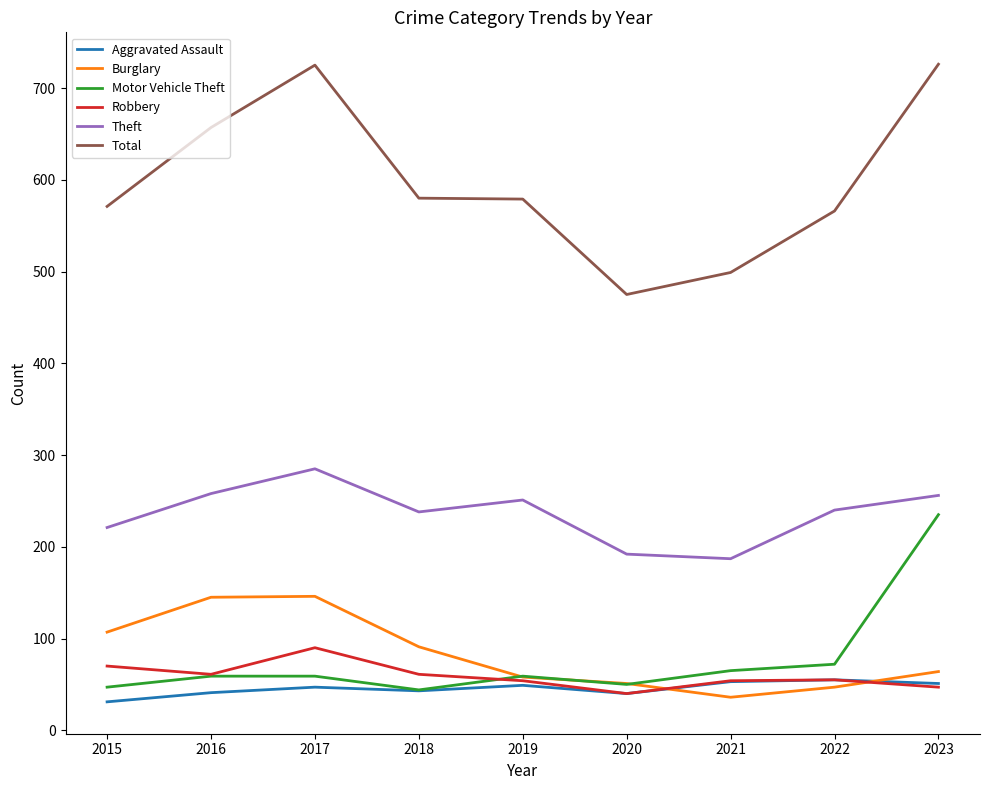

What is the spread (max minus min) of values at 2015?

540